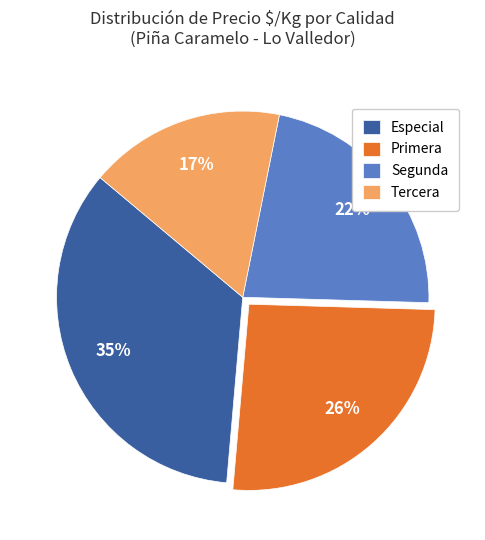

To the nearest percent, what is the difference between the Primera and Especial slice percentages?

9%